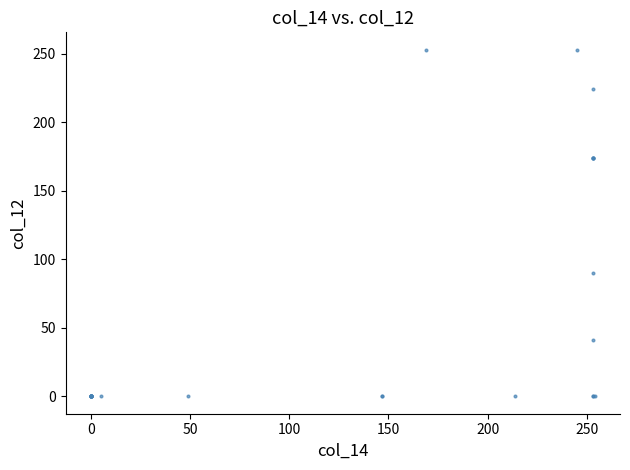

What Y value in the scatter plot is closest to 126?

90